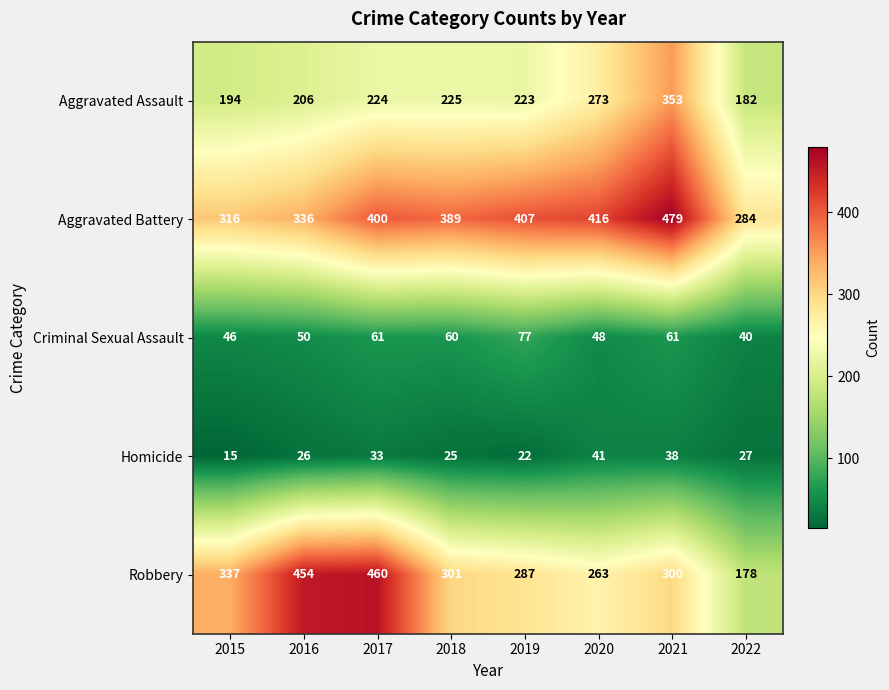

At which category is the sum across all series the highest?

2021